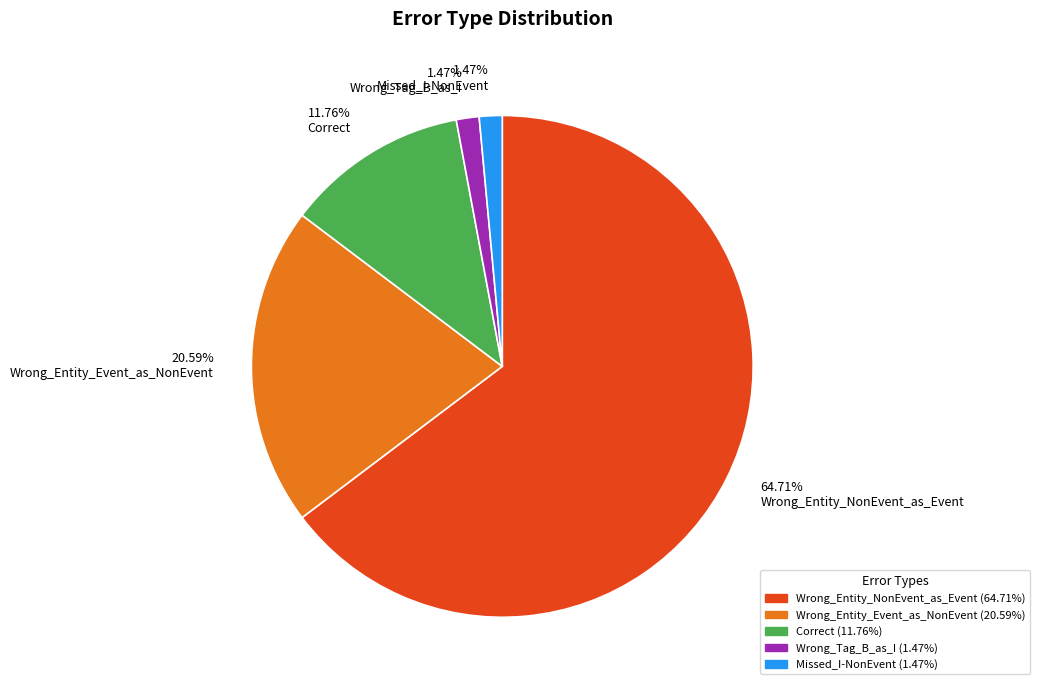

How many segments does this pie chart have?

5